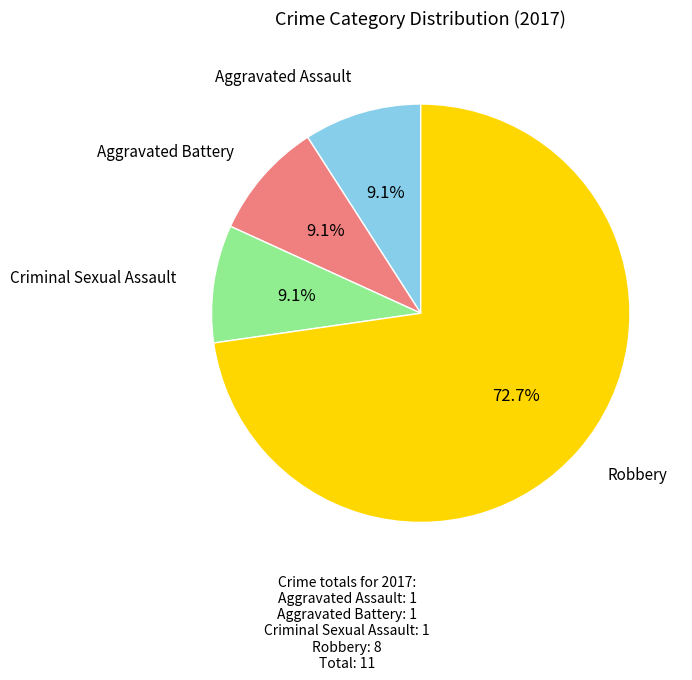

Is there any slice that represents more than half of the pie?

Yes